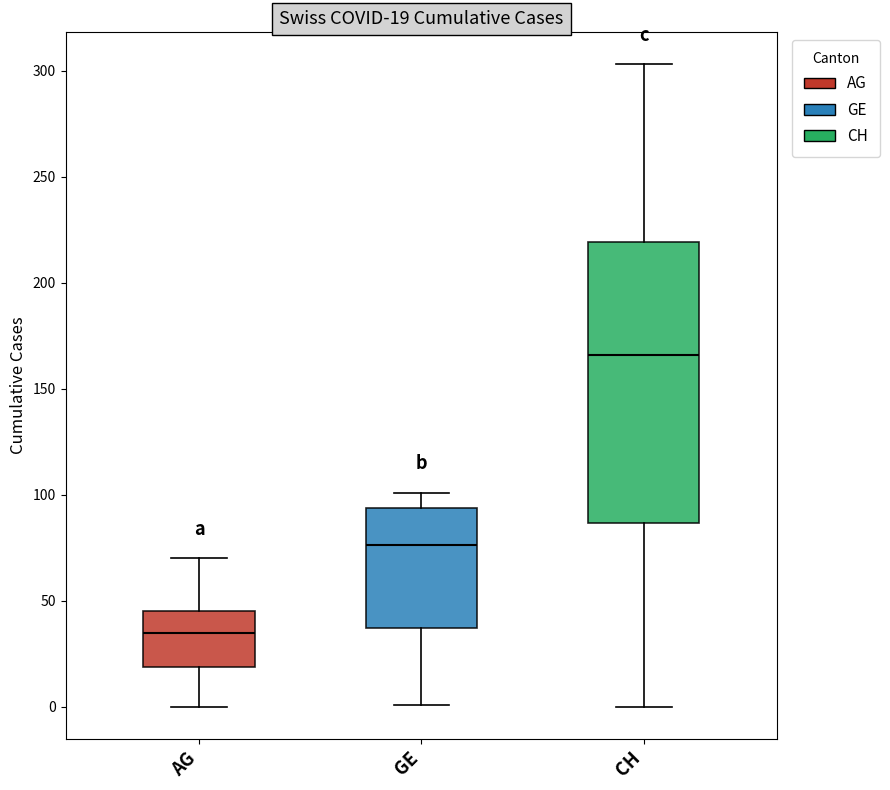

Which box is the tallest, from its lower edge to its upper edge?

CH